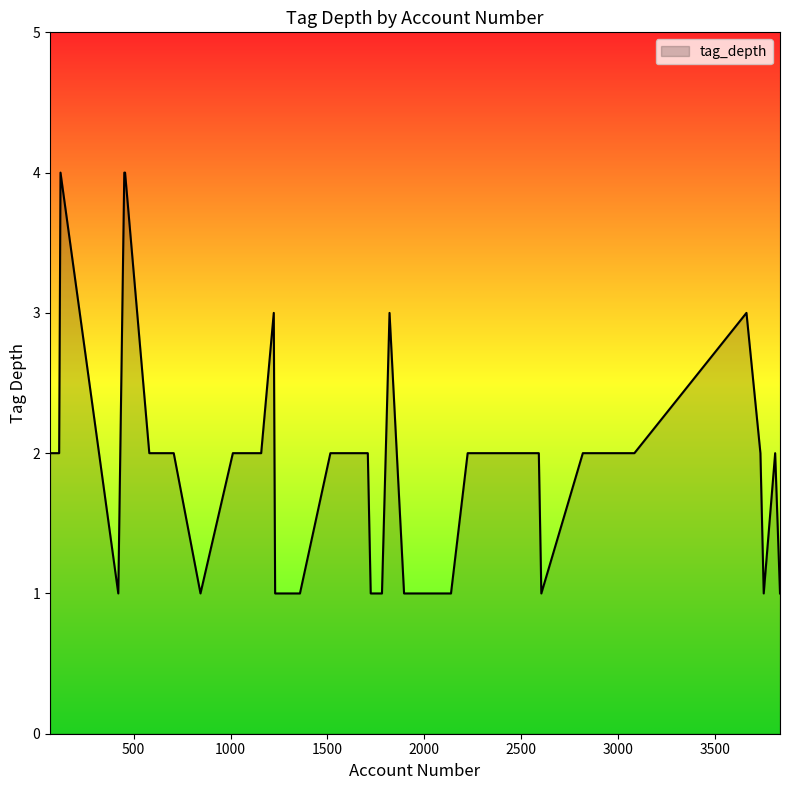

How many distinct data groups are displayed?

1